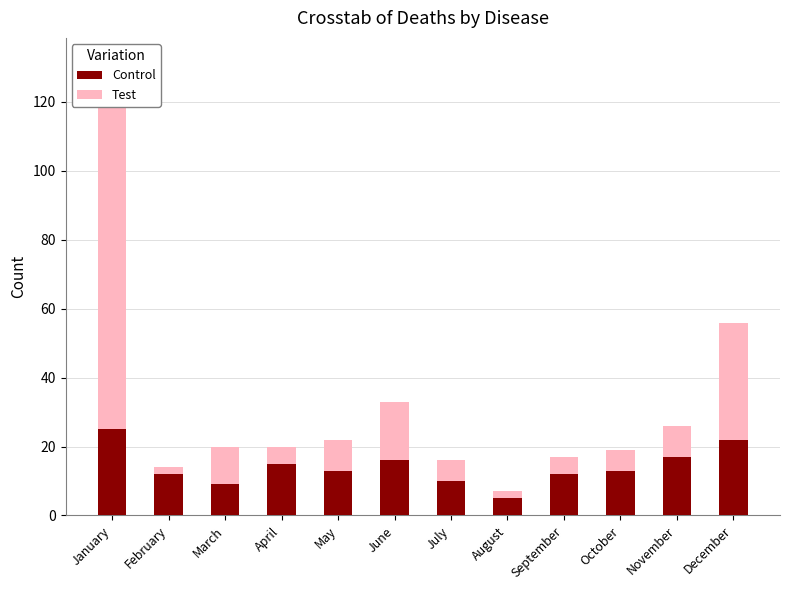

What is the smallest value displayed?

2